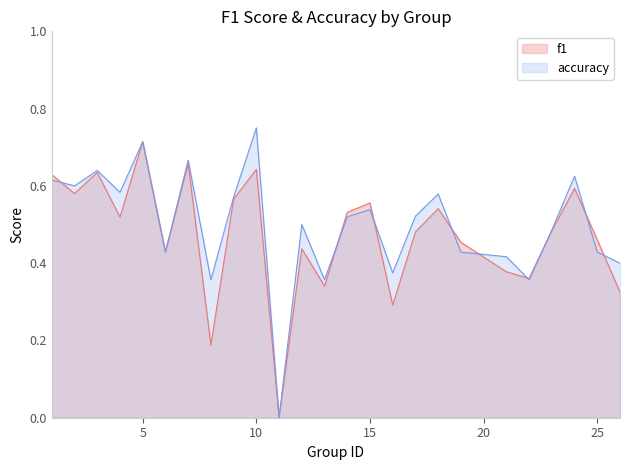

What is the difference between the accuracy values at 1 and 19?

0.2